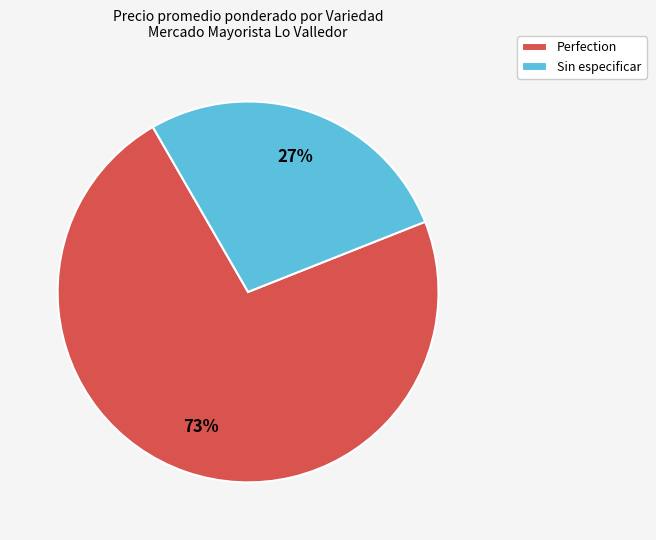

Combined, do Perfection and Sin especificar account for over 50%?

Yes